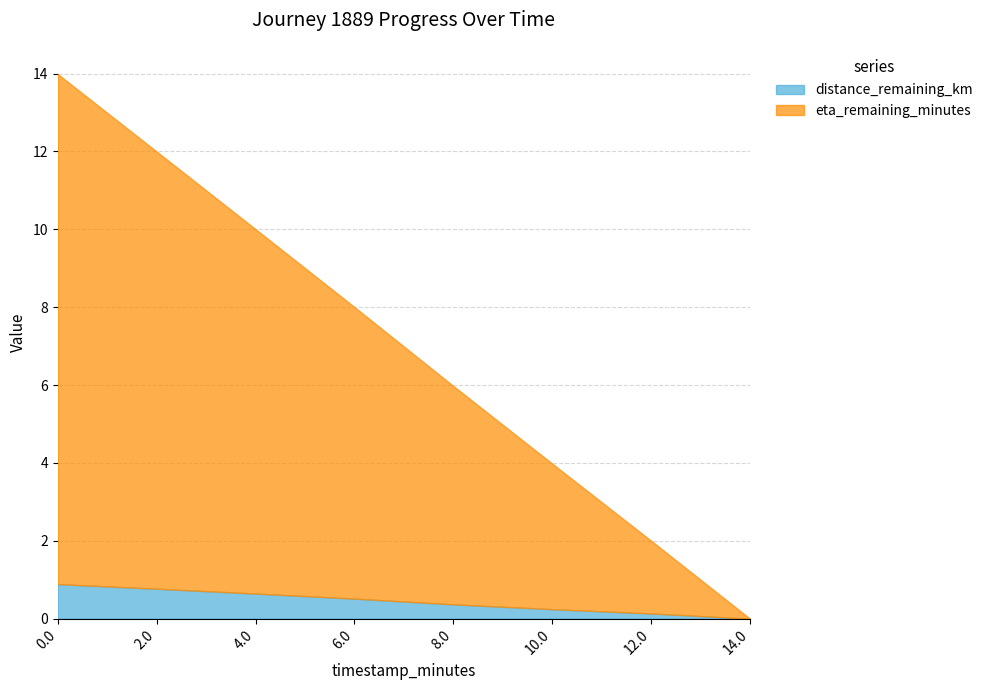

Rank the series at 12.0 from lowest to highest value.

distance_remaining_km, eta_remaining_minutes